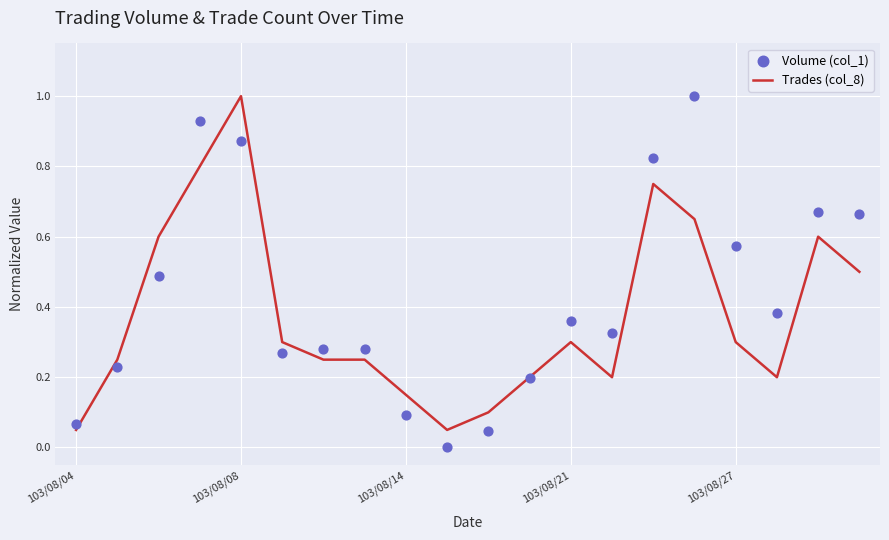

At how many categories does at least one series exceed 0?

20